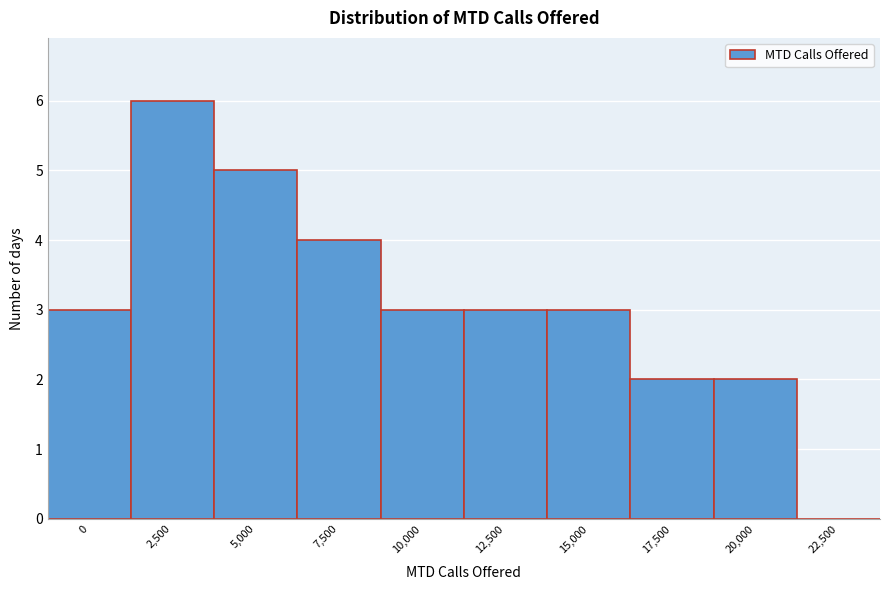

Reading right to left, what are all the values shown in this chart?

22,500=0	20,000=2	17,500=2	15,000=3	12,500=3	10,000=3	7,500=4	5,000=5	2,500=6	0=3